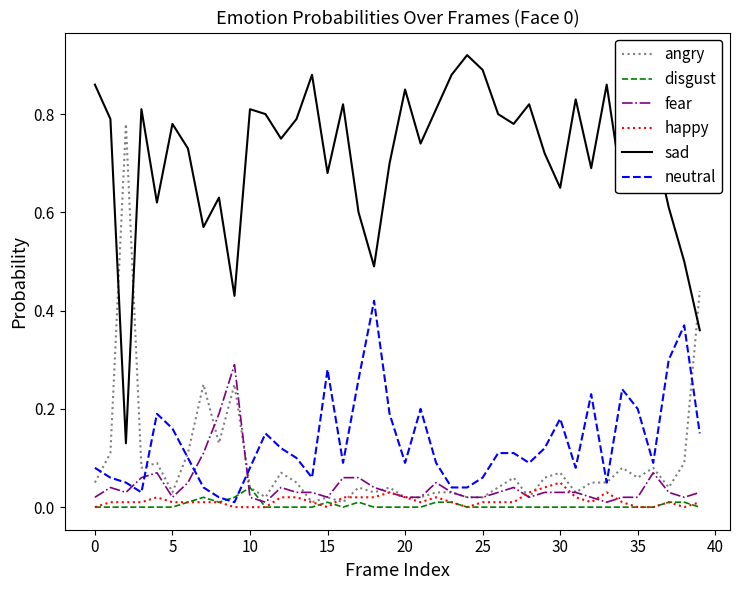

Which series has the widest spread of values?

sad